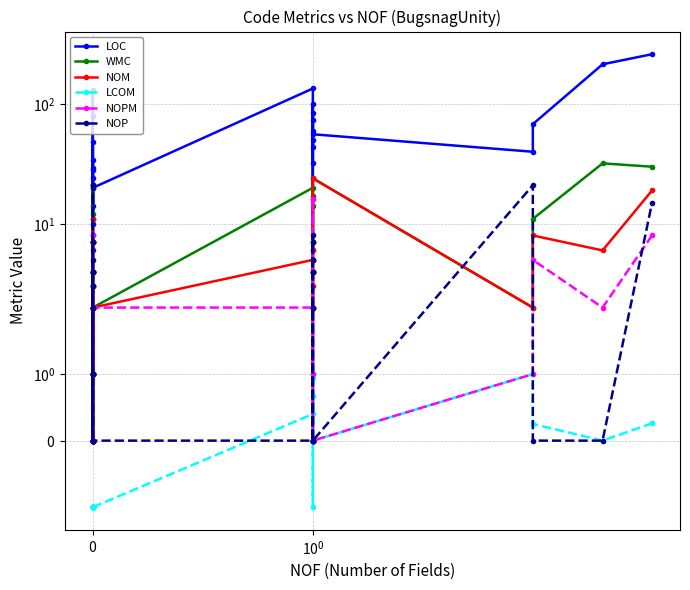

At how many categories does at least one series exceed 134?

3